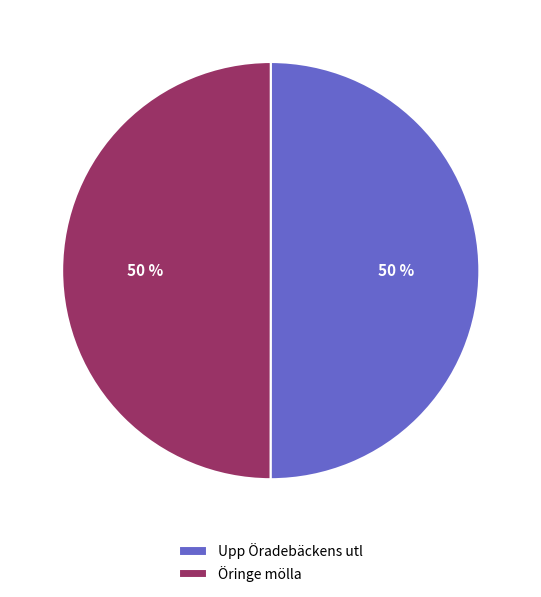

Is it true that Upp Öradebäckens utl is 63% of the pie?

False